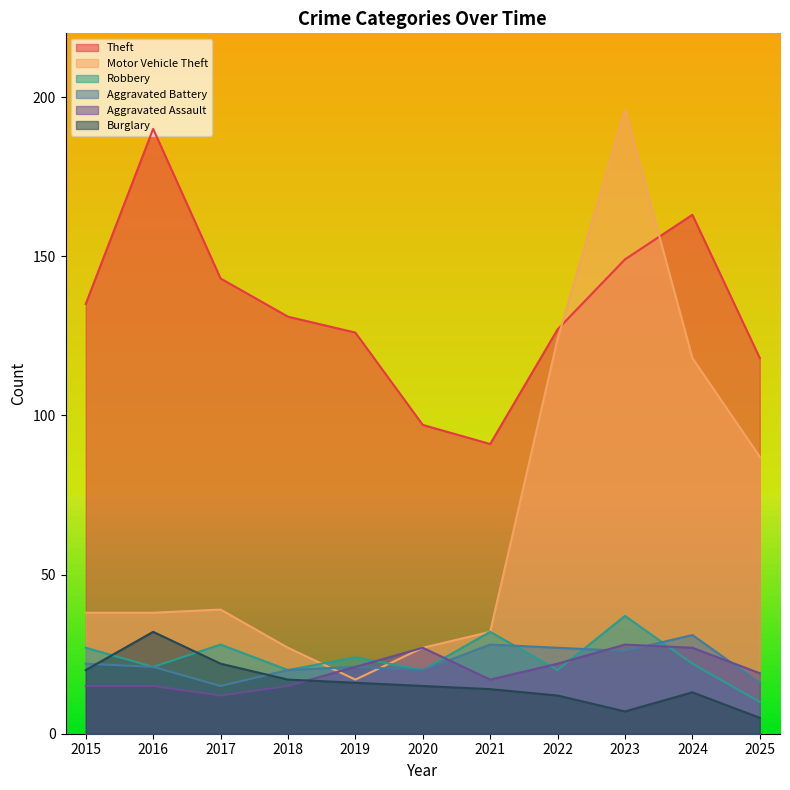

Rank the series by their maximum value, from lowest to highest.

Aggravated Assault, Aggravated Battery, Burglary, Robbery, Theft, Motor Vehicle Theft